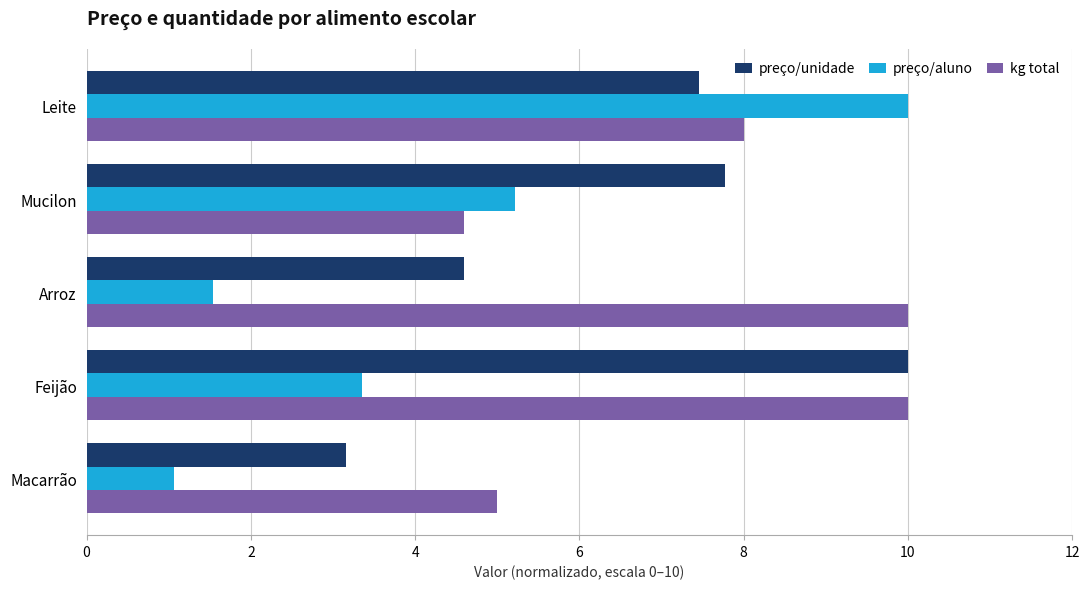

Rank the series by their average value, from lowest to highest.

preço/aluno, preço/unidade, kg total